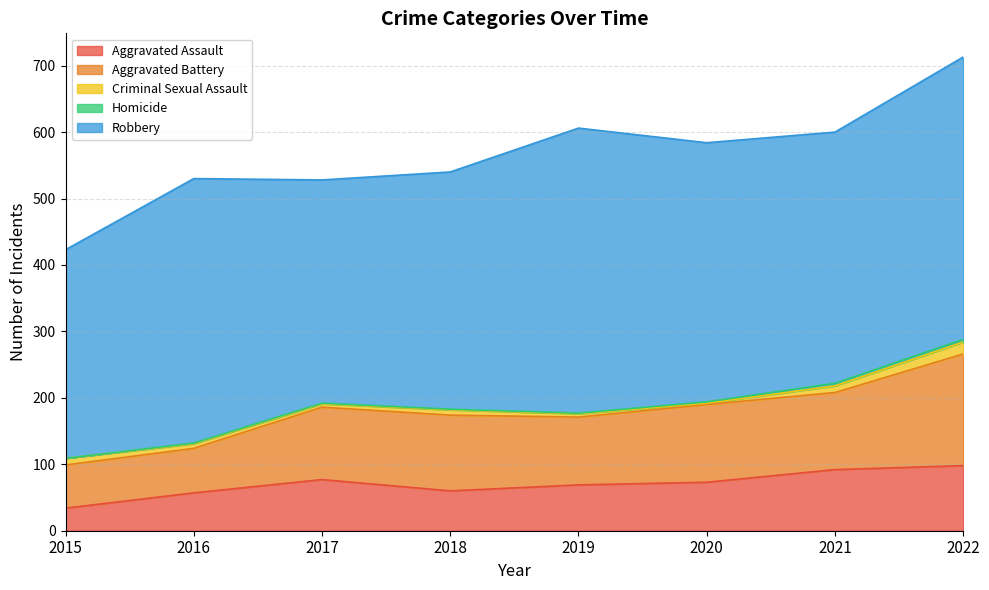

Where is the first local minimum for Aggravated Battery?

2019